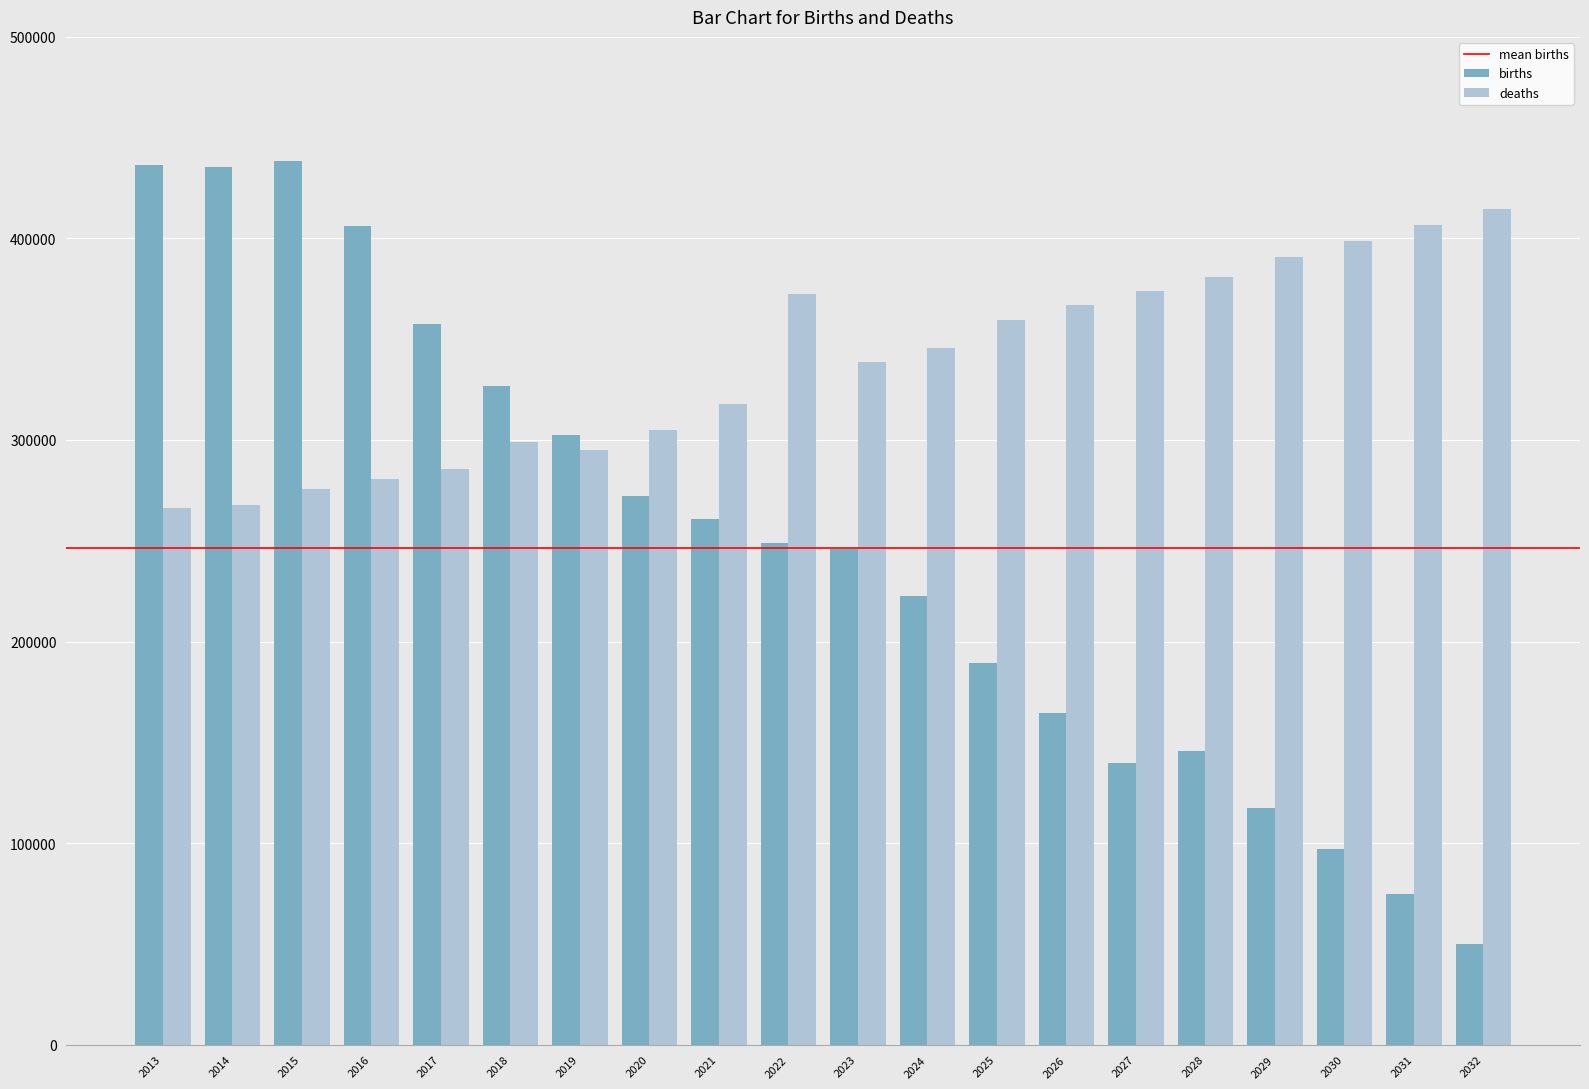

Between 2019 and 2027, which series saw the biggest shift?

births